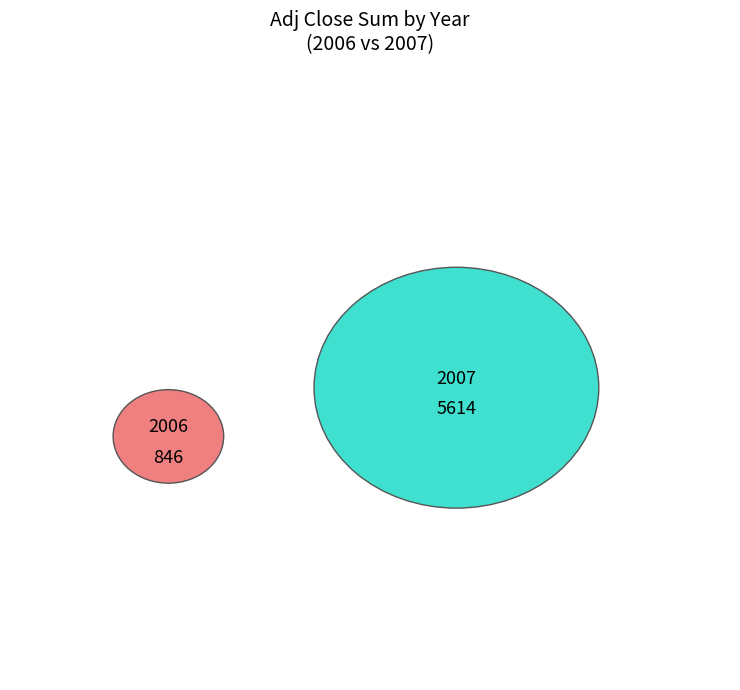

Is 20 the majority of the pie?

No